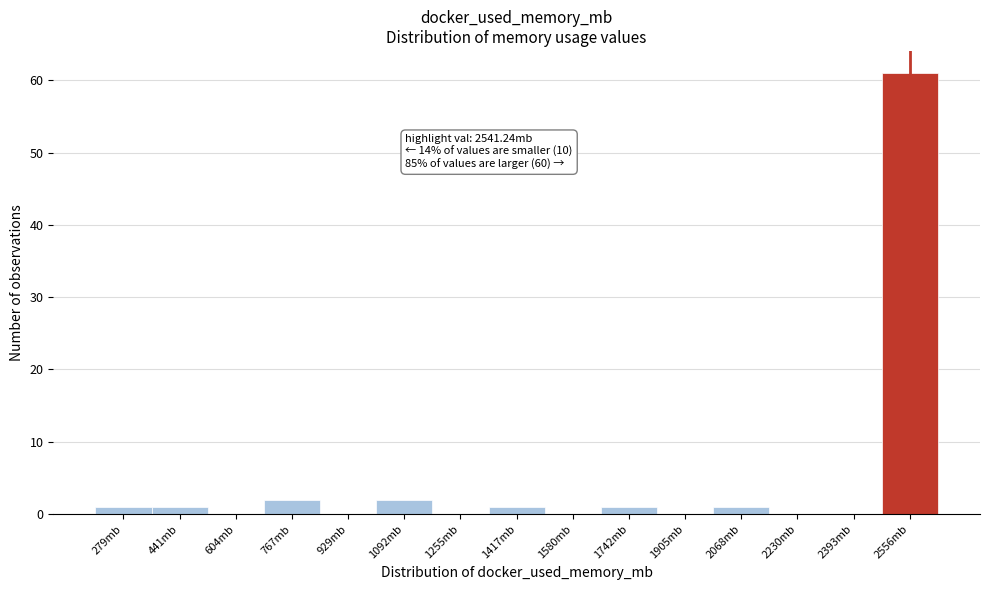

Over which range of the x-axis is the bar tallest?

2480 to 2640